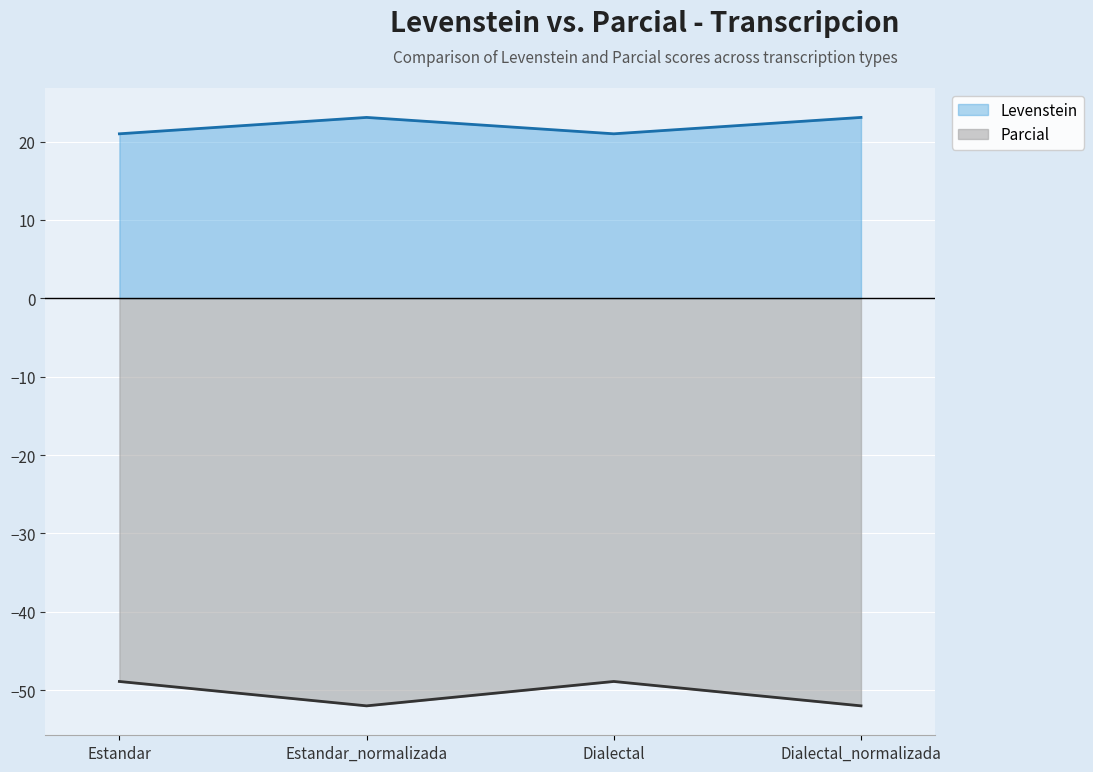

List the series in order of their peak value, highest first.

Levenstein, Parcial